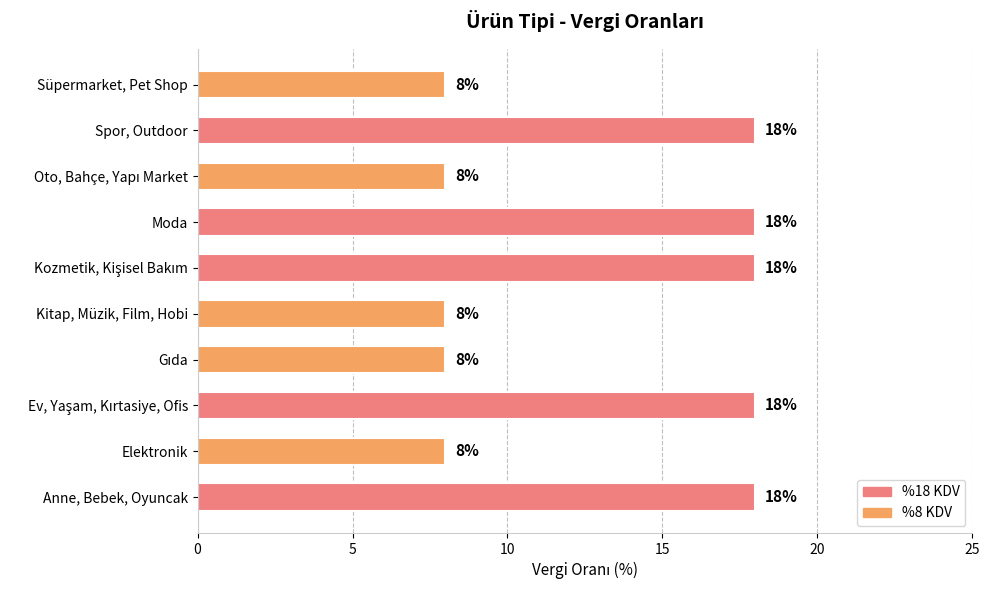

Does the chart contain stacked bars?

No